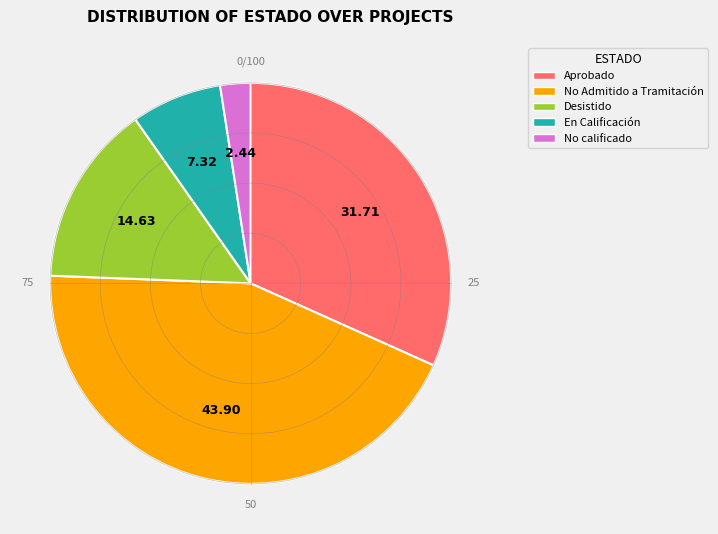

Does any single category account for the majority?

No